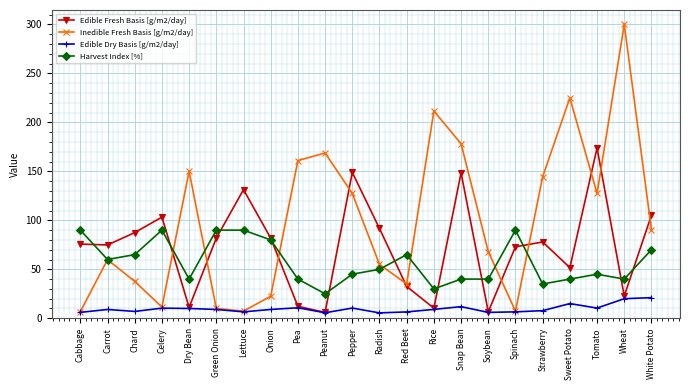

Rank the series by their average value, from lowest to highest.

Edible Dry Basis [g/m2/day], Harvest Index [%], Edible Fresh Basis [g/m2/day], Inedible Fresh Basis [g/m2/day]